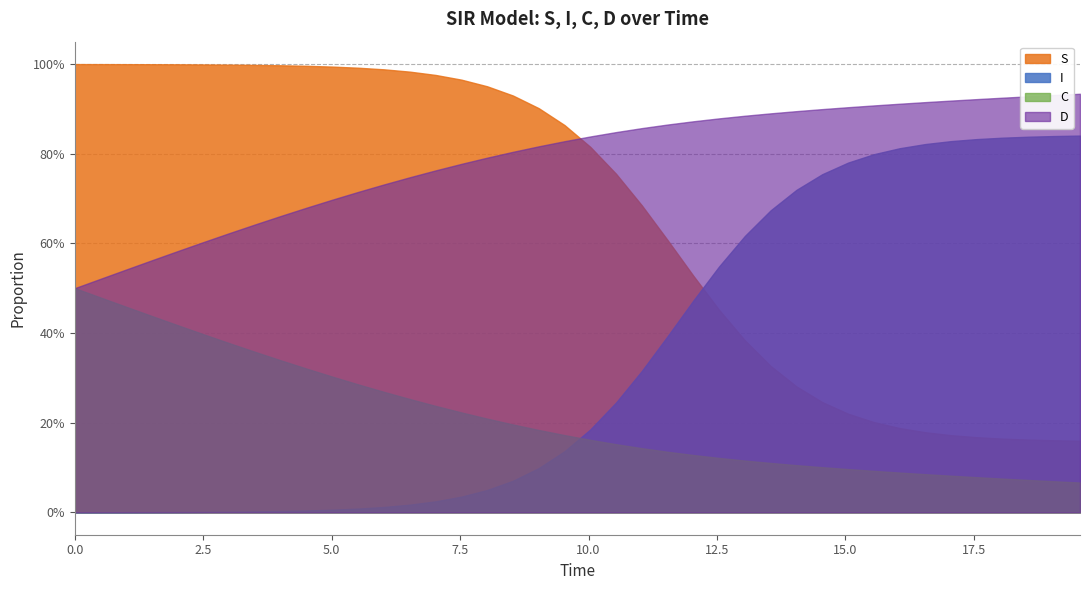

Where do C and I first cross each other?

19 and 20